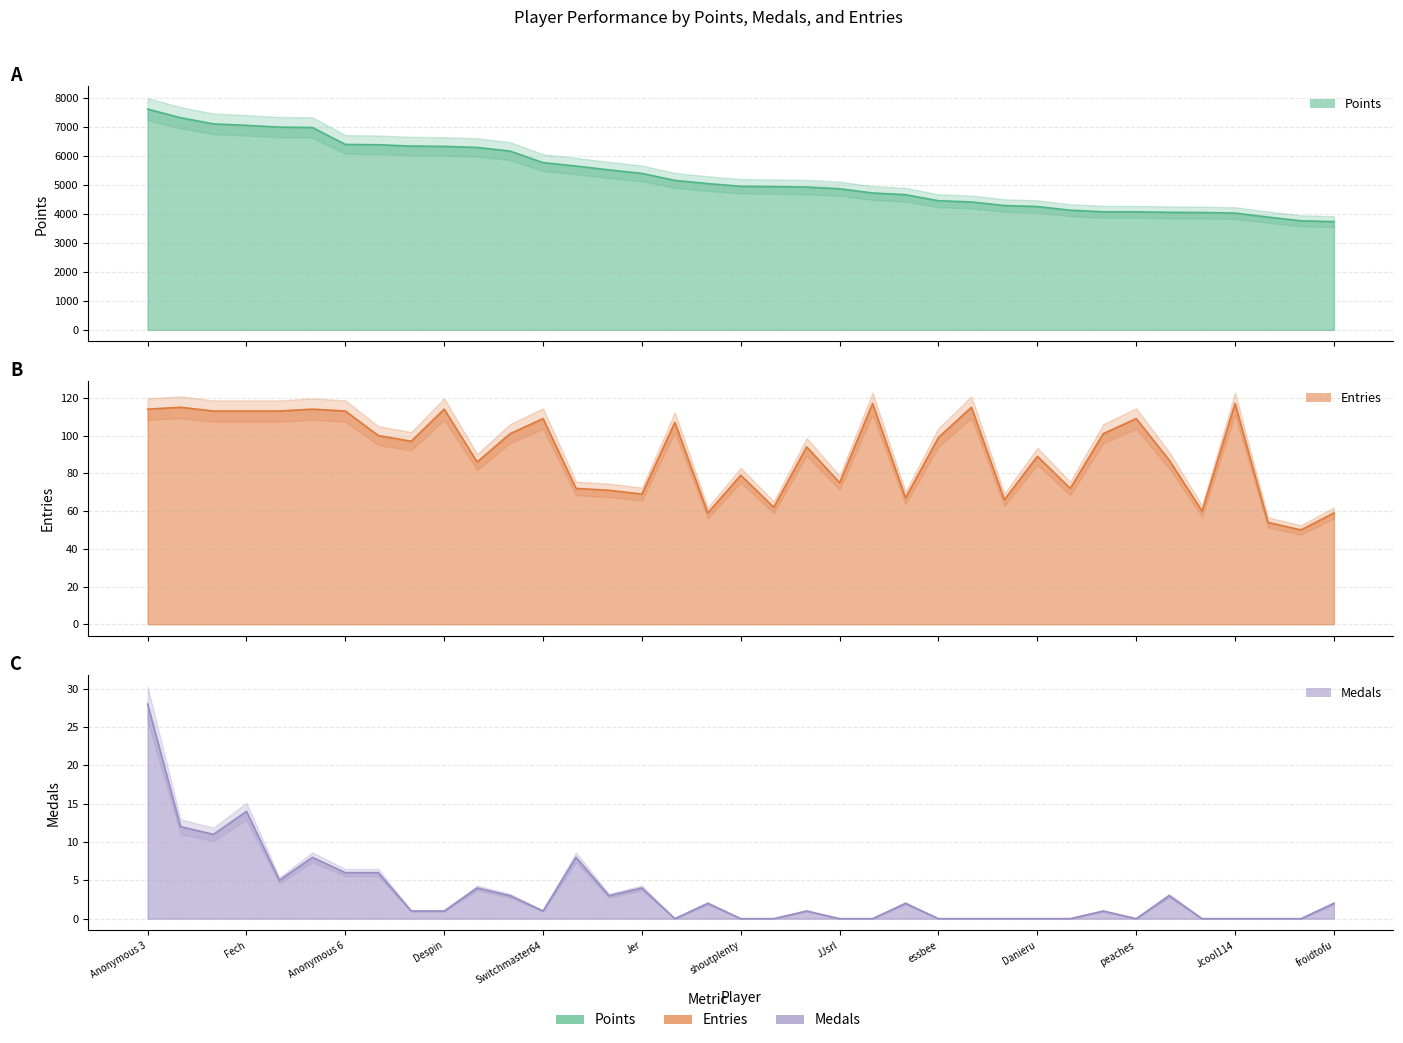

What position from the left is Anonymous 4?

2